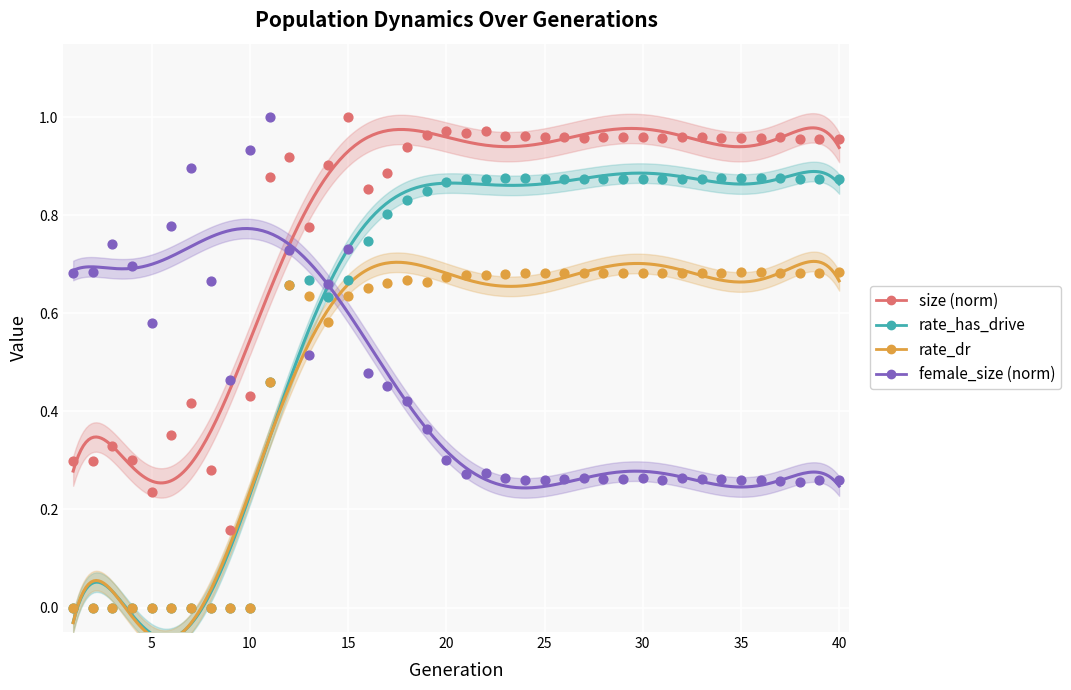

What are all the series names shown in the legend?

size (norm), rate_has_drive, rate_dr, female_size (norm)